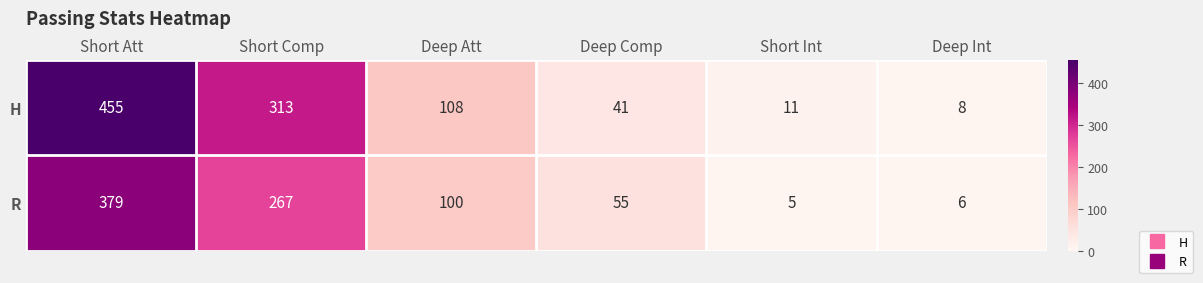

True or false: R has a value of 88 at Deep Comp.

False